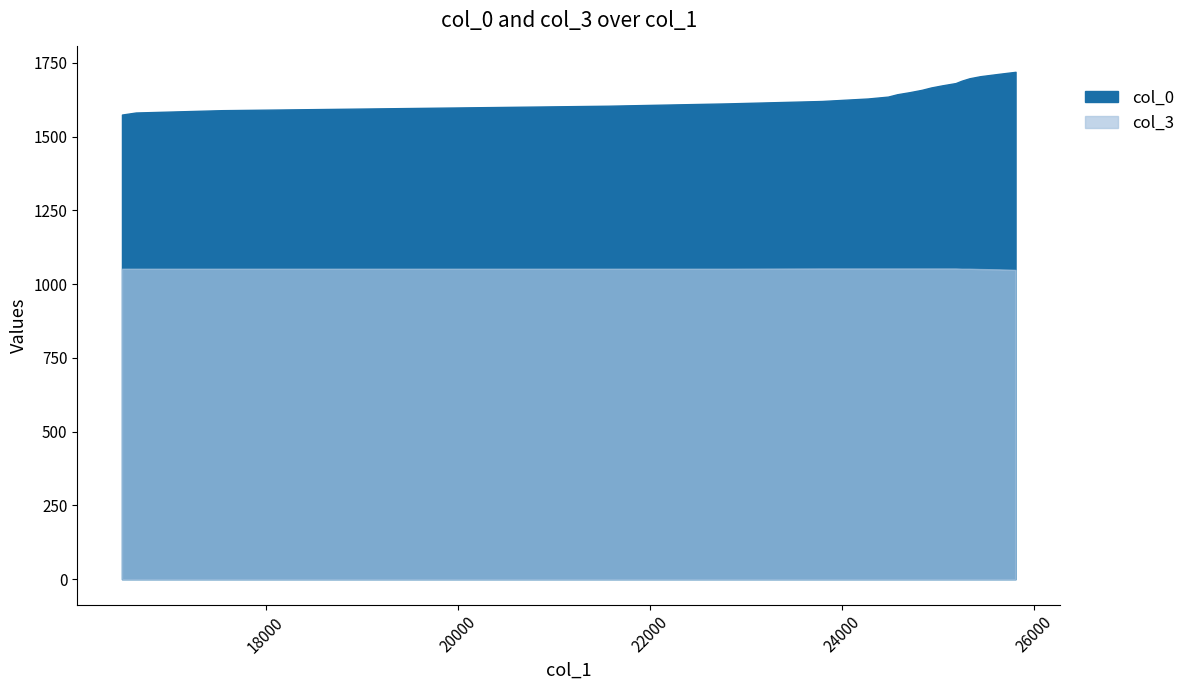

Which series has the largest total across all categories?

col_0